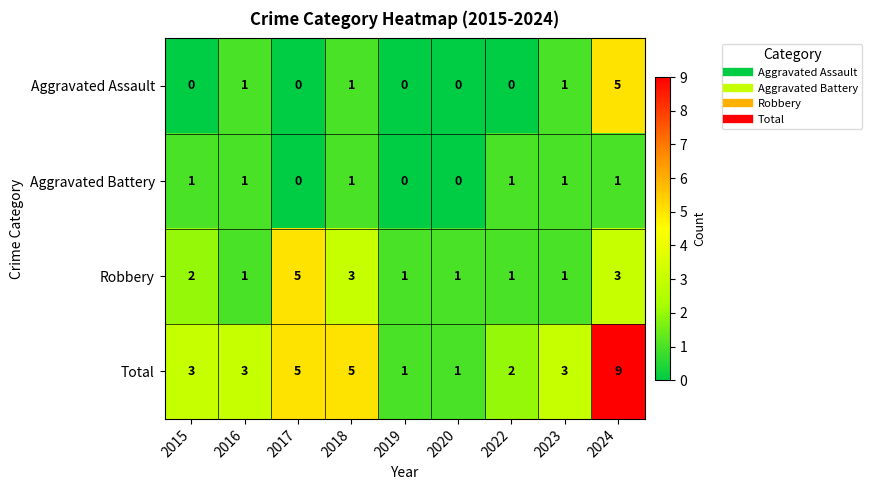

The value of Total at 2018 is 5. True or false?

True